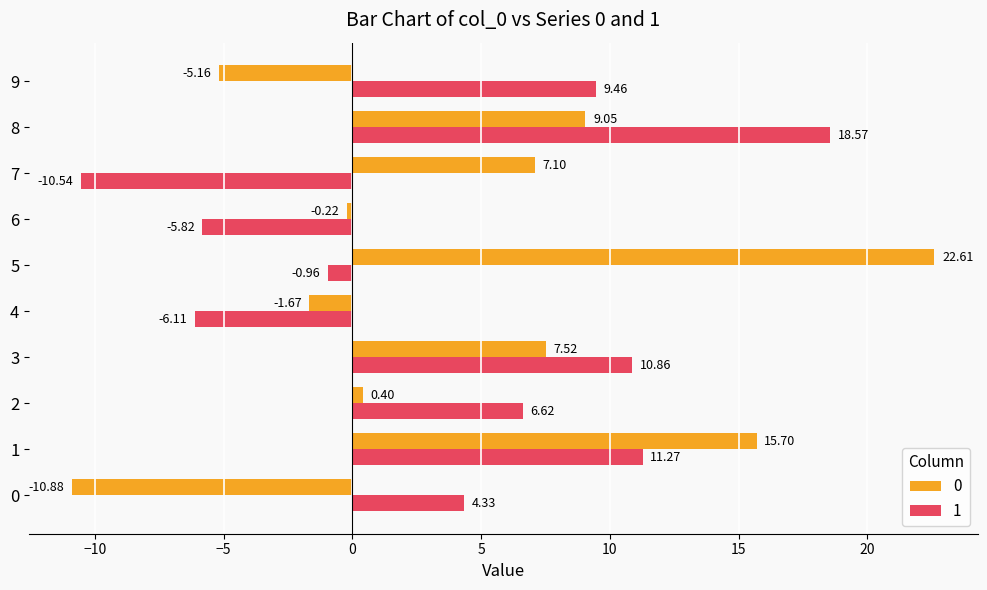

What is the difference between the second highest and minimum values in the 0 series?

26.6